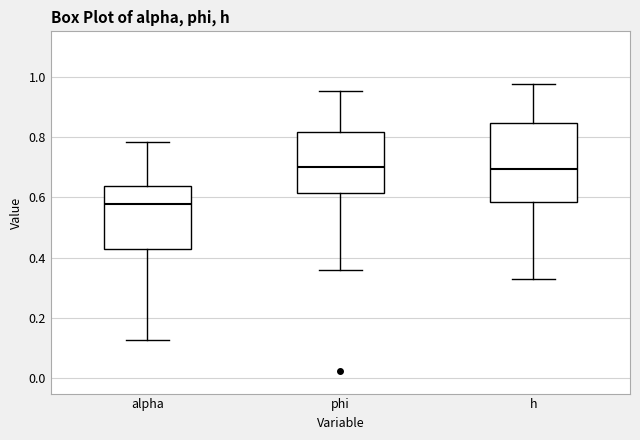

Reading left to right, transcribe this box plot: for each box, give where its median line is, the range the box spans, and where its two whiskers end, as read against the y-axis. The values are not printed on the chart, so give them approximately, as read against the axis.

alpha: median 0.58, box 0.42 to 0.64, whiskers 0.12 to 0.78
phi: median 0.70, box 0.62 to 0.82, whiskers 0.36 to 0.96
h: median 0.70, box 0.58 to 0.84, whiskers 0.32 to 0.98